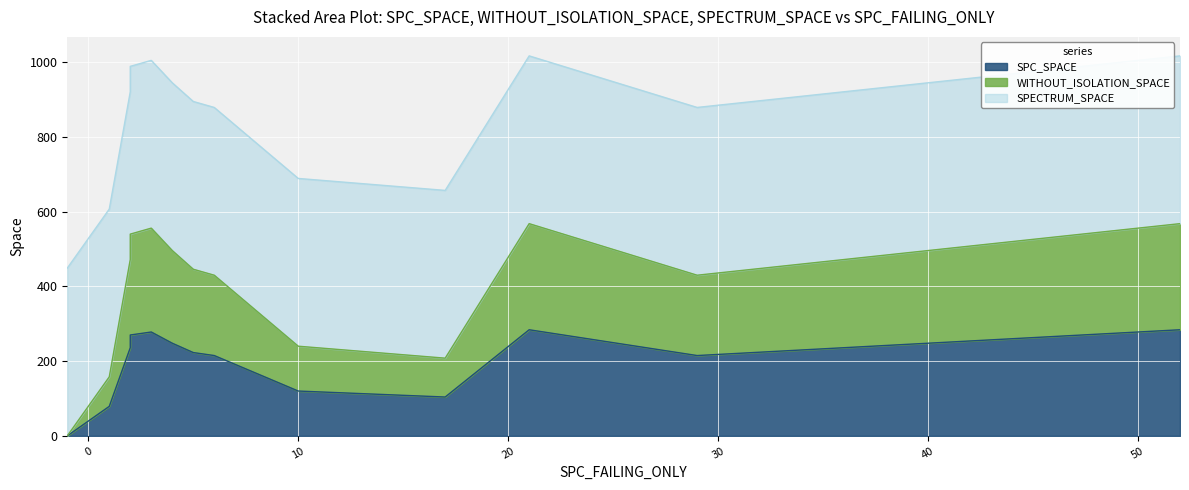

True or false: SPC_SPACE and WITHOUT_ISOLATION_SPACE intersect in this chart.

False